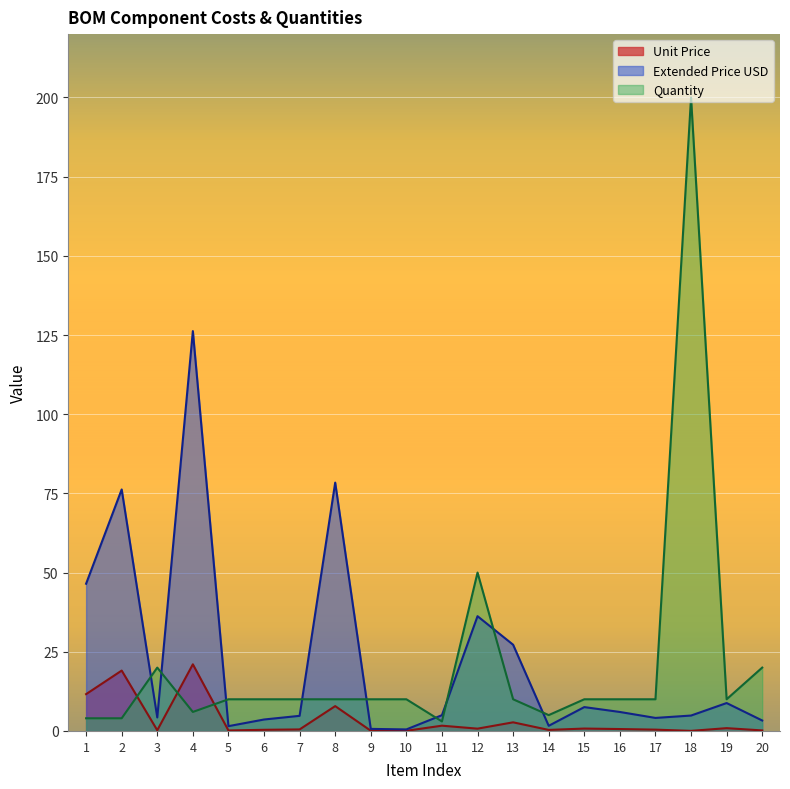

Reading right to left, extract all data points from this chart.

Unit Price: 0.2	0.9	0.0	0.4	0.6	0.8	0.3	2.7	0.7	1.7	0.0	0.1	7.8	0.5	0.4	0.2	21.0	0.2	19.1	11.6
Extended Price USD: 3.3	8.8	4.9	4.1	6.0	7.5	1.6	27.2	36.2	5.0	0.5	0.7	78.4	4.8	3.6	1.5	126.2	4.3	76.2	46.5
Quantity: 20.0	10.0	200.0	10.0	10.0	10.0	5.0	10.0	50.0	3.0	10.0	10.0	10.0	10.0	10.0	10.0	6.0	20.0	4.0	4.0